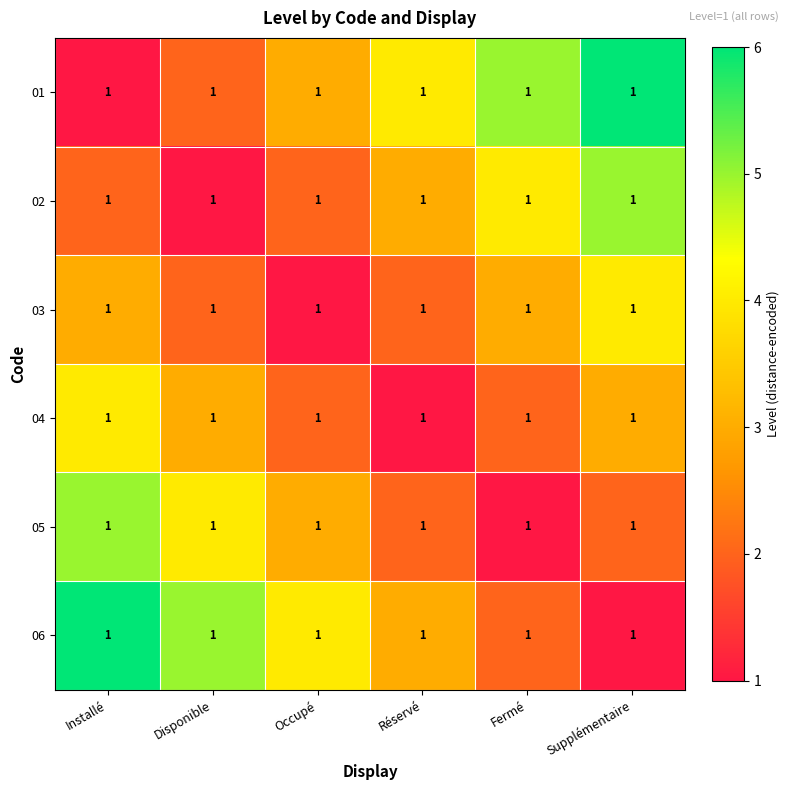

What is the difference between the highest and lowest values at Occupé?

3